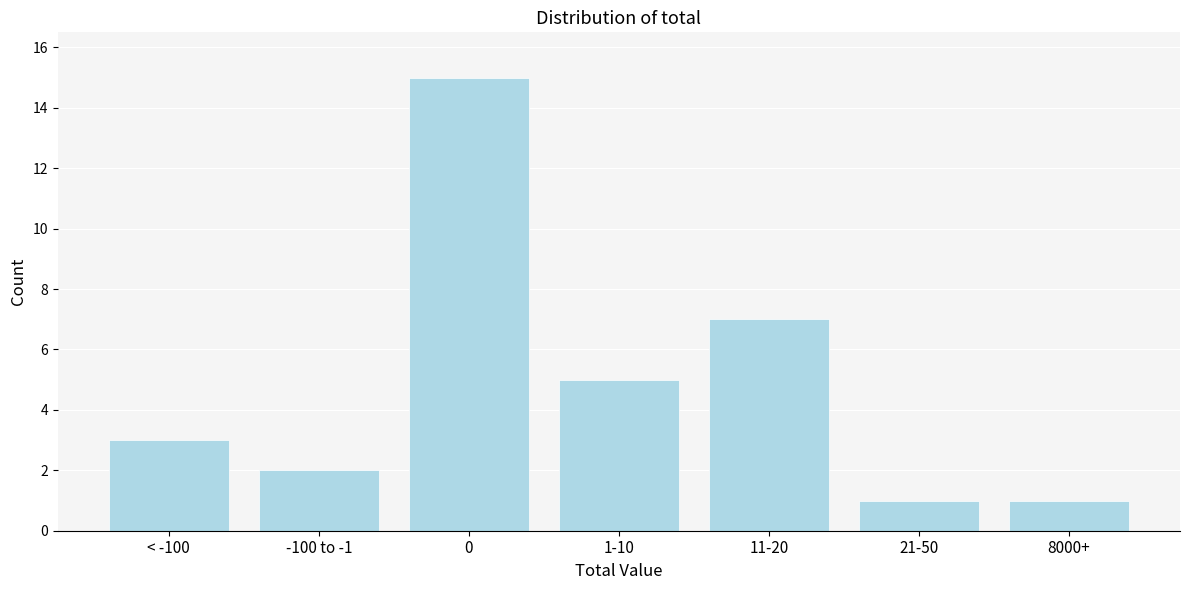

Reading right to left, list all the values displayed in this chart.

1	1	7	5	15	2	3